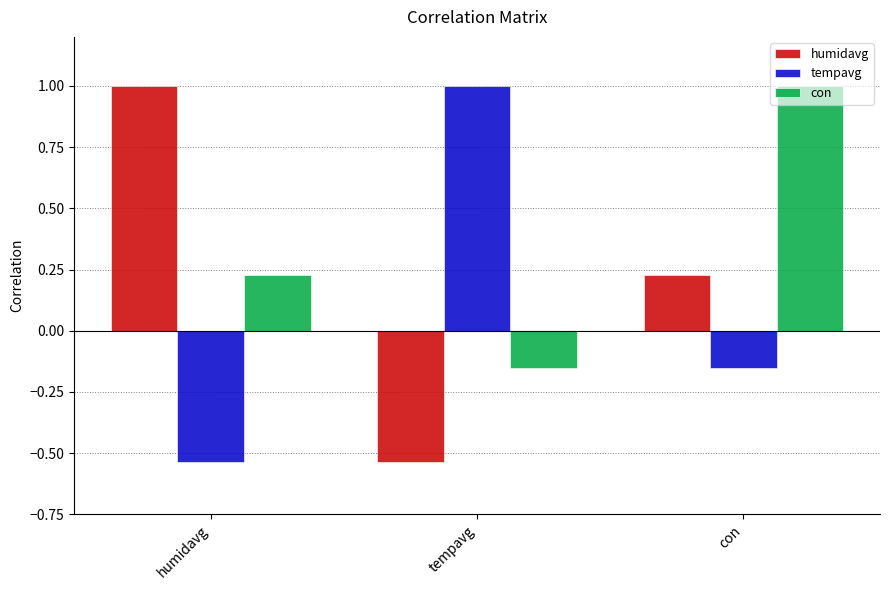

Rank the categories by tempavg value from lowest to highest.

humidavg, con, tempavg